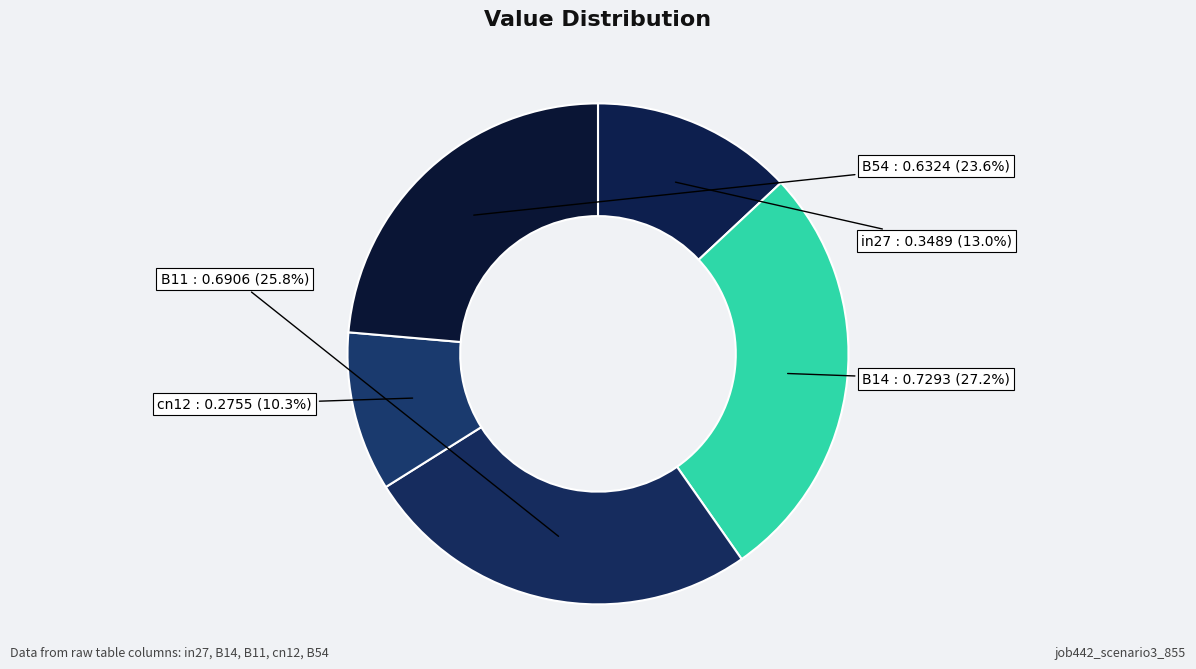

Is it true that cn12 is 10% of the pie?

True